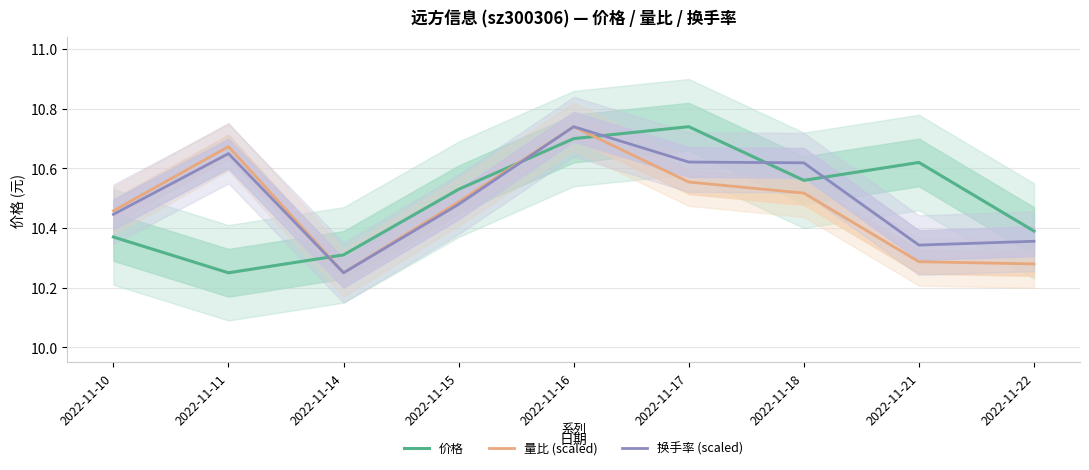

List the labels in order of 量比 (scaled) value, smallest first.

2022-11-14, 2022-11-22, 2022-11-21, 2022-11-10, 2022-11-15, 2022-11-18, 2022-11-17, 2022-11-11, 2022-11-16